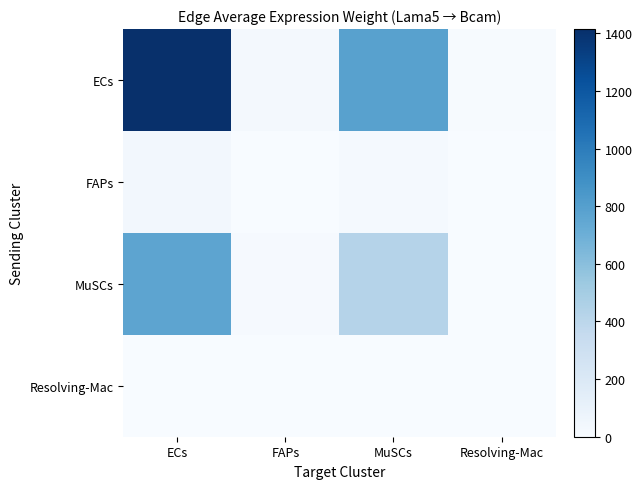

How many series are shown in this chart?

4